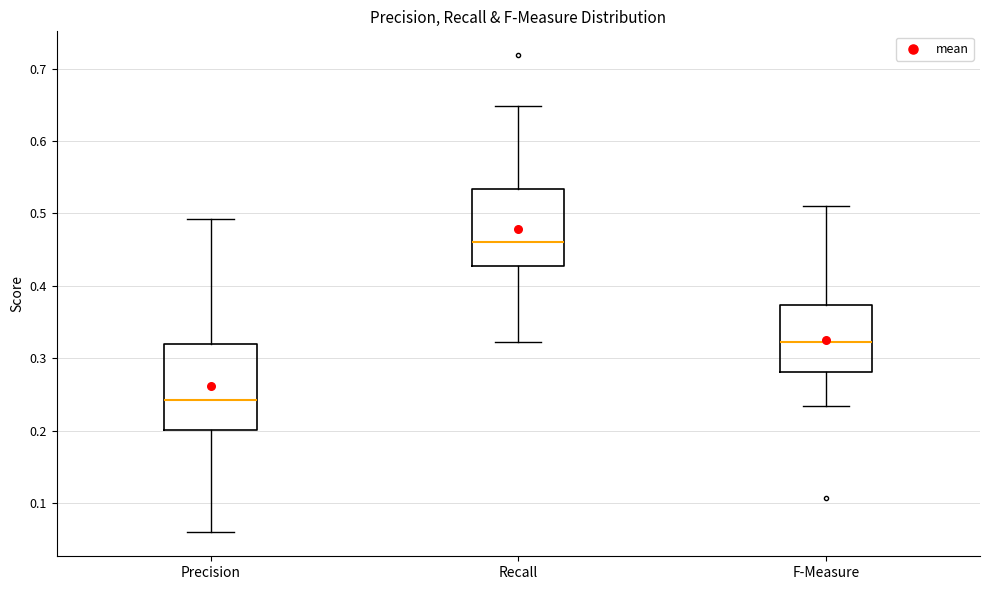

Where does the upper whisker of the box for Precision end on the y-axis? The values are not printed on the chart, so give them approximately, as read against the axis.

0.49